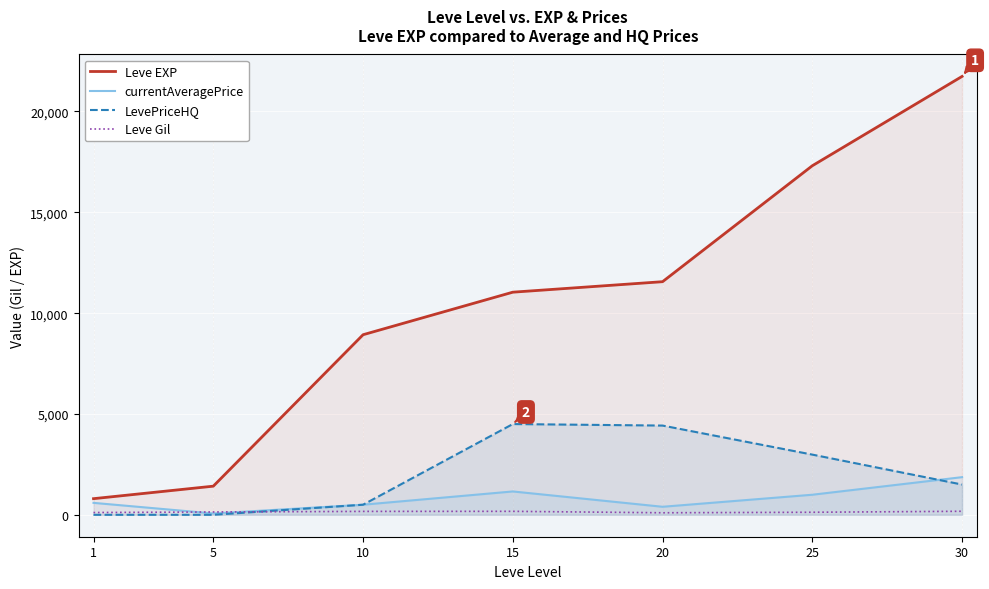

What is the total value across all series at 15?

16870.0